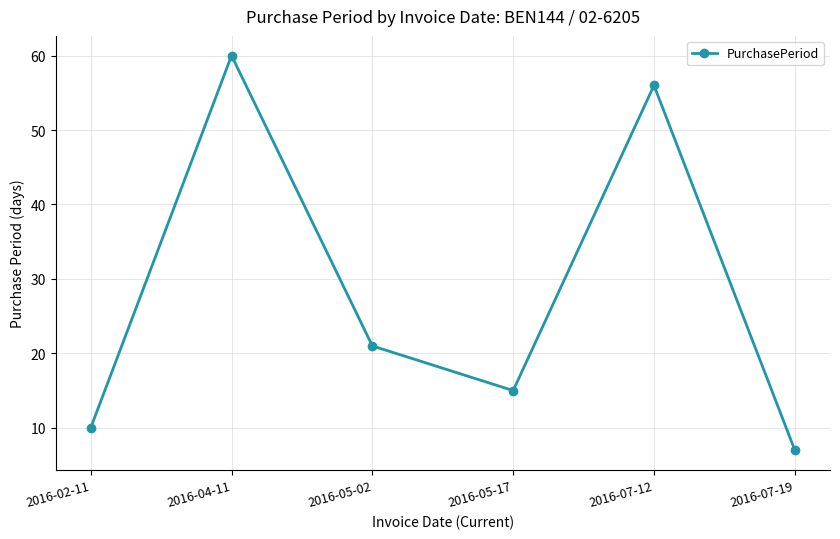

Reading left to right, transcribe all the data shown in this chart.

10	60	21	15	56	7